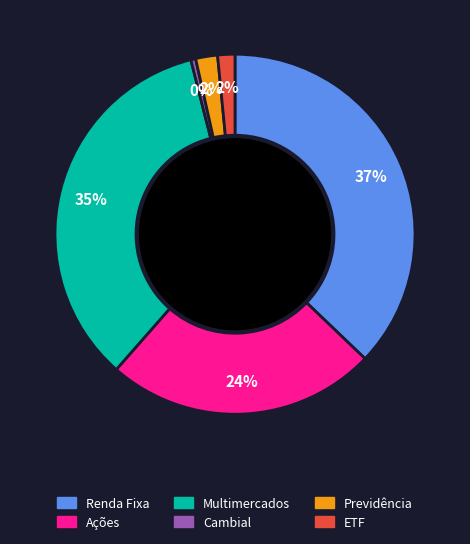

To the nearest percent, what is the average slice percentage?

17%